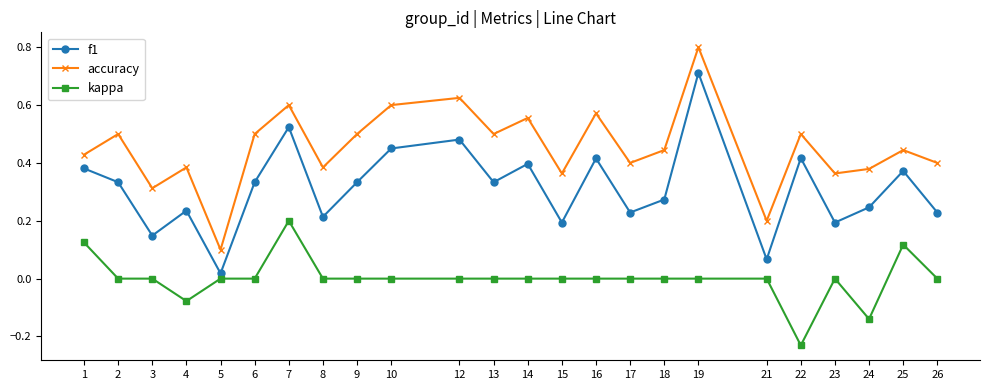

Which series has the widest spread of values?

accuracy